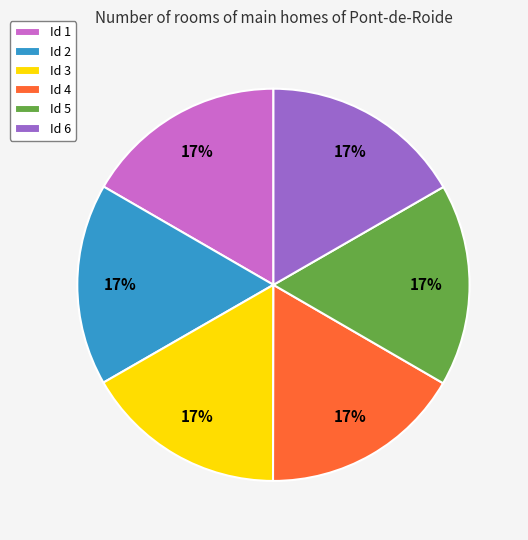

True or false: Id 1 accounts for 17% of the total.

True